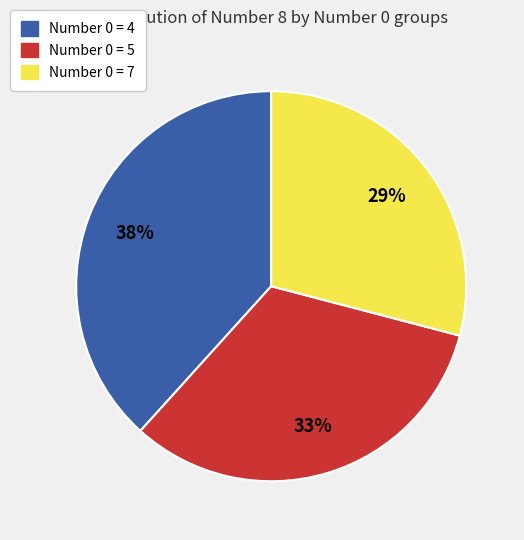

What is the largest slice in the pie chart?

Number 0 = 4